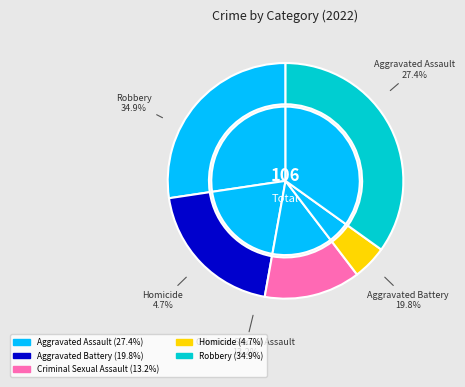

Rank the categories by value from lowest to highest.

Homicide, Criminal Sexual Assault, Aggravated Battery, Aggravated Assault, Robbery